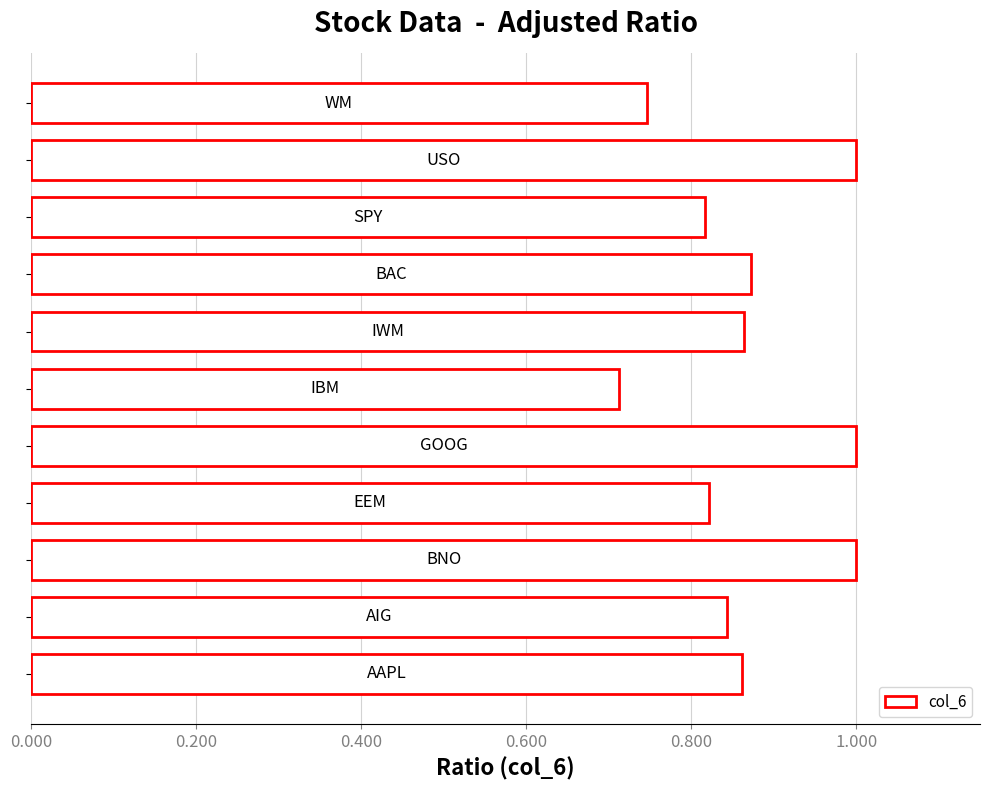

What is the maximum value shown in the chart?

1.0